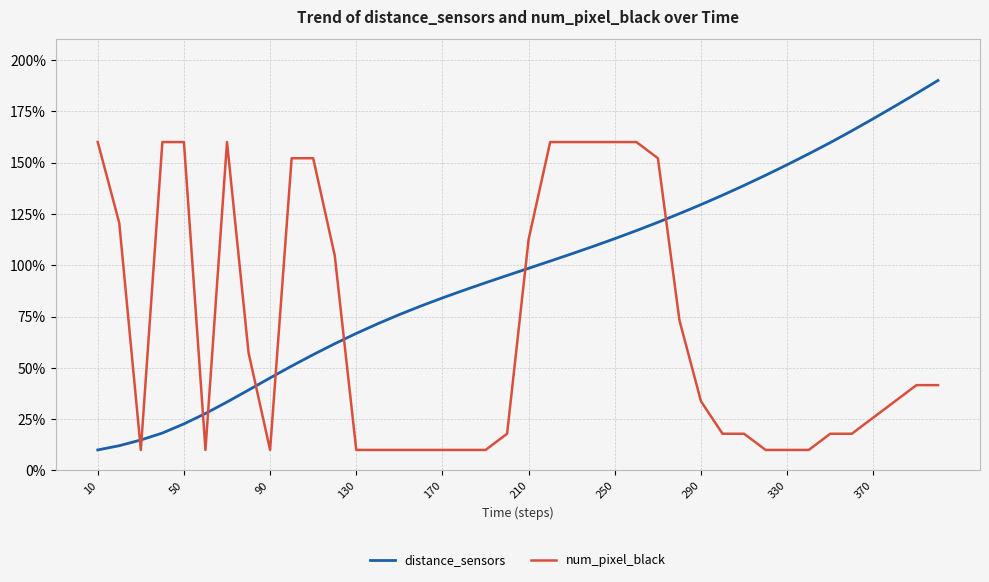

What is the sum of all num_pixel_black values?

2760.5